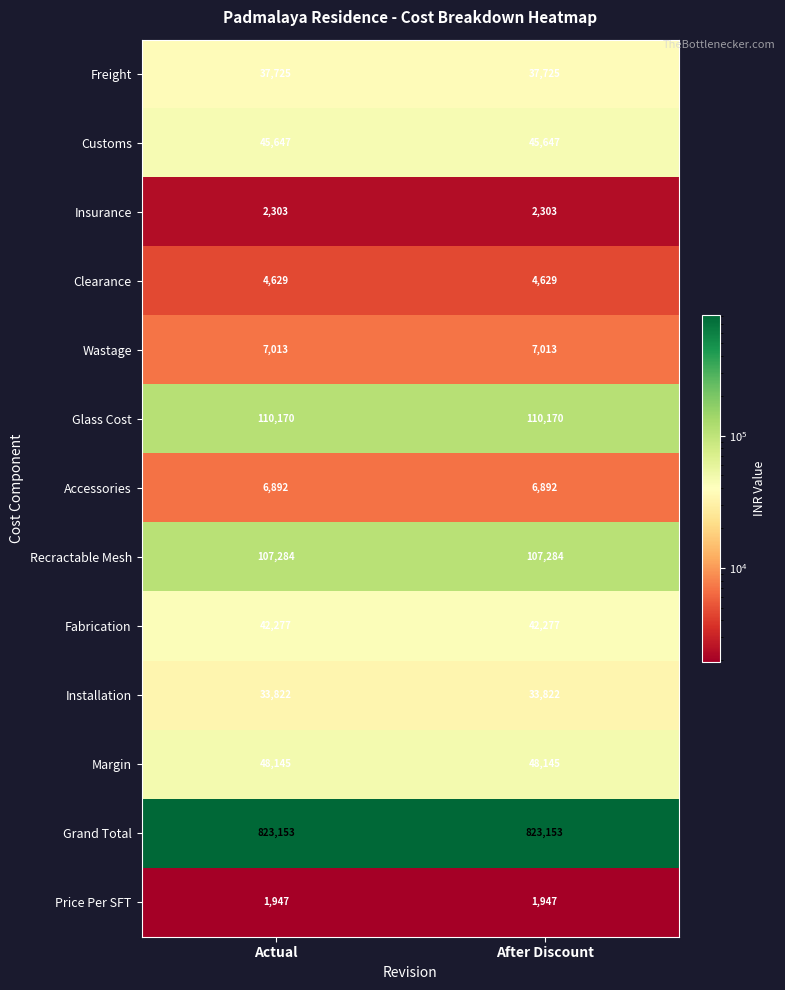

Is the value of Margin at After Discount greater than the value of Accessories at After Discount?

Yes